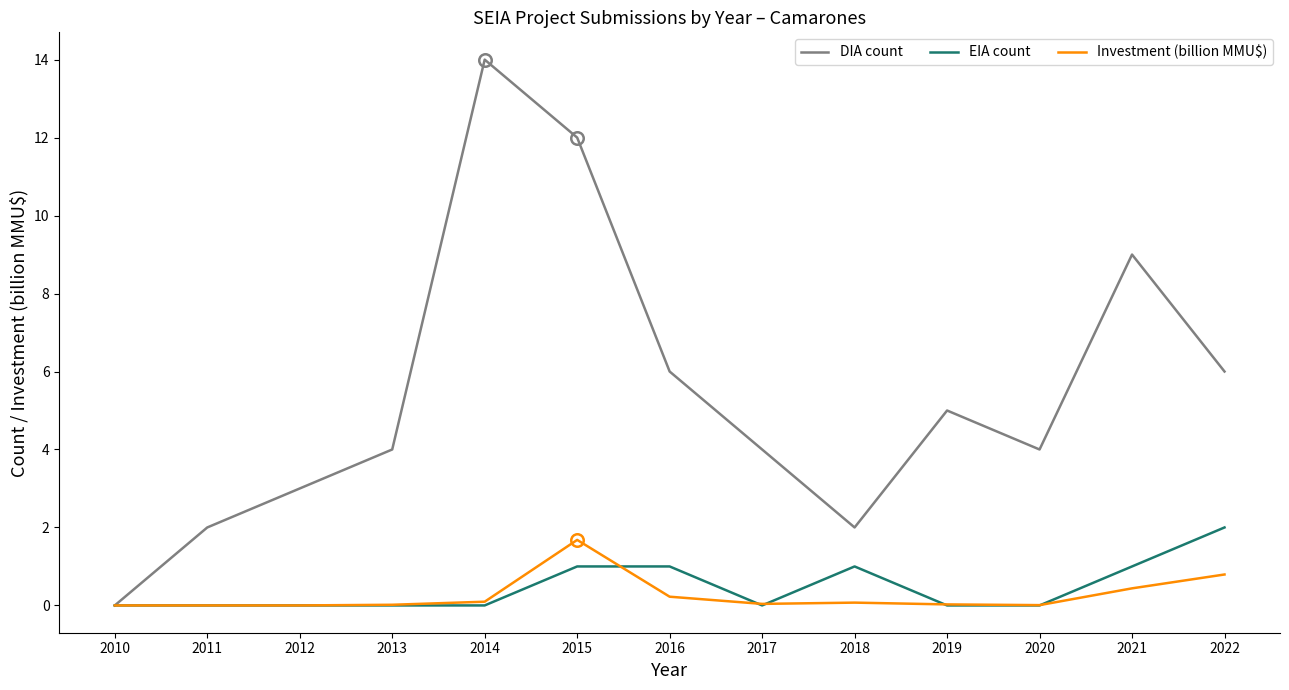

What is the total value across all series at 2015?

14.7